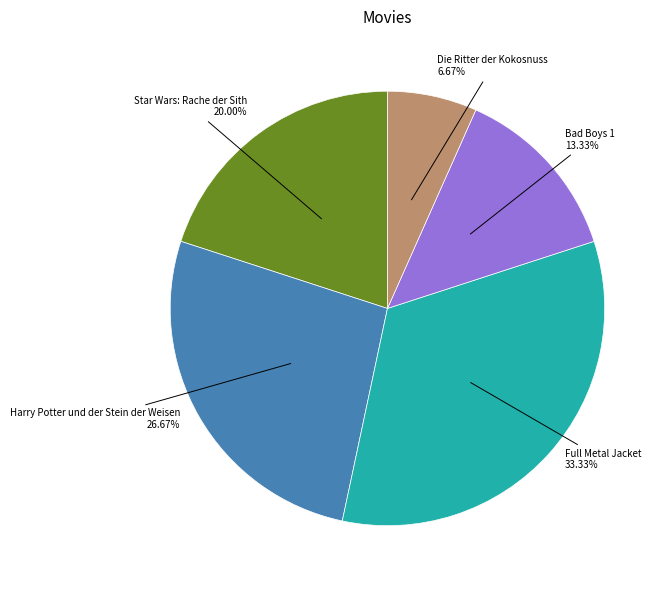

Combined, what portion of the pie is Harry Potter und der Stein der Weisen and Bad Boys 1?

40.0%